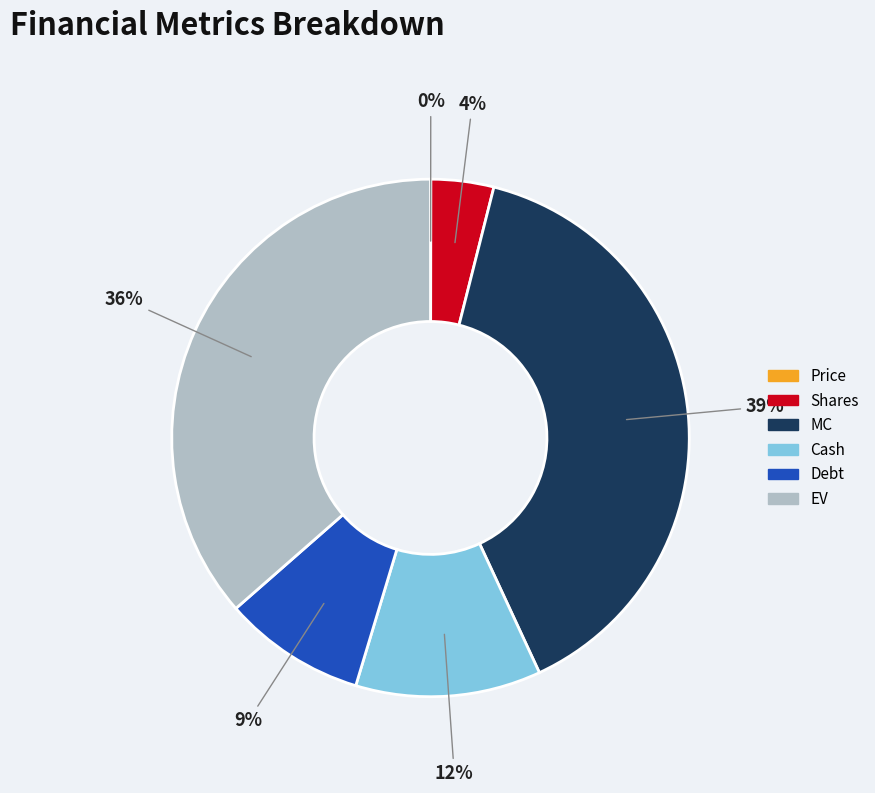

Approximately how many times larger is the value at Debt compared to Cash?

0.8